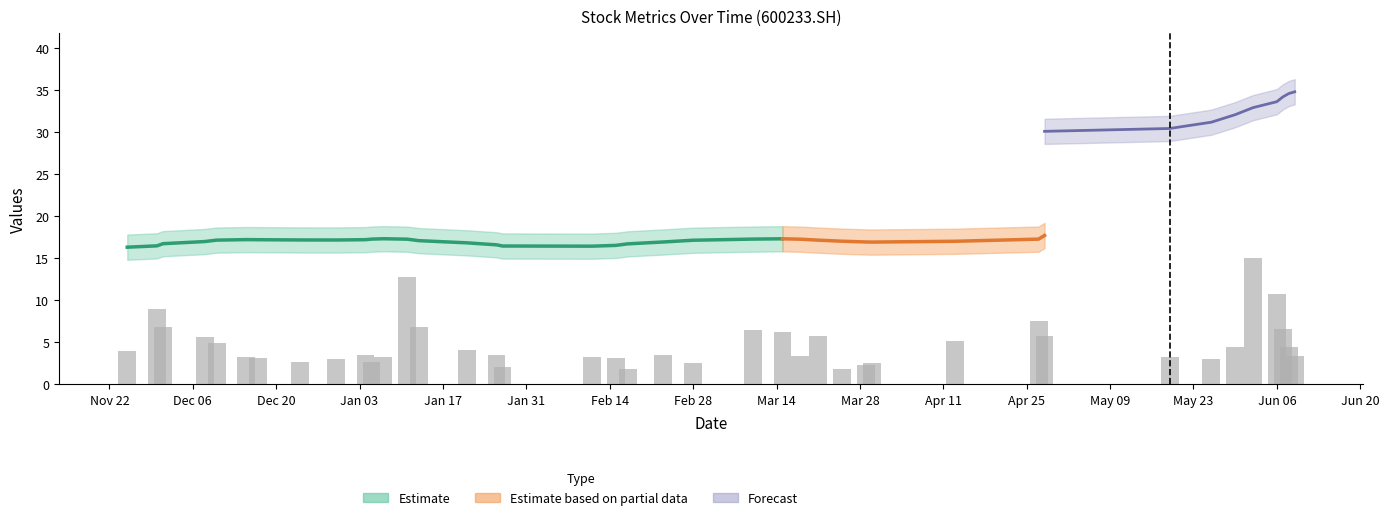

The value at Feb 14 is 1.2. True or false?

False